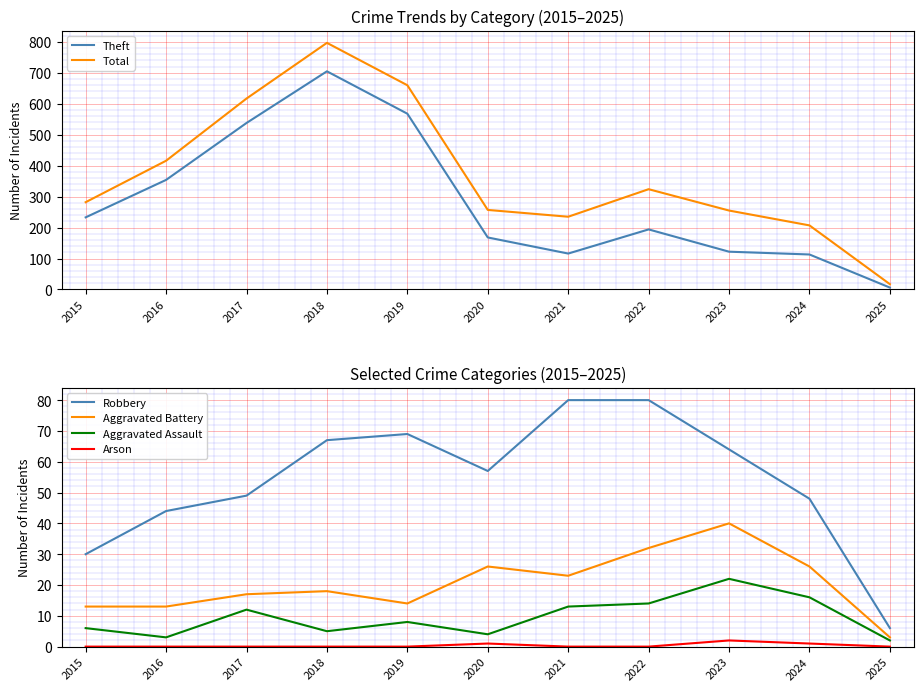

What is the difference between the highest and lowest values at 2025?

17